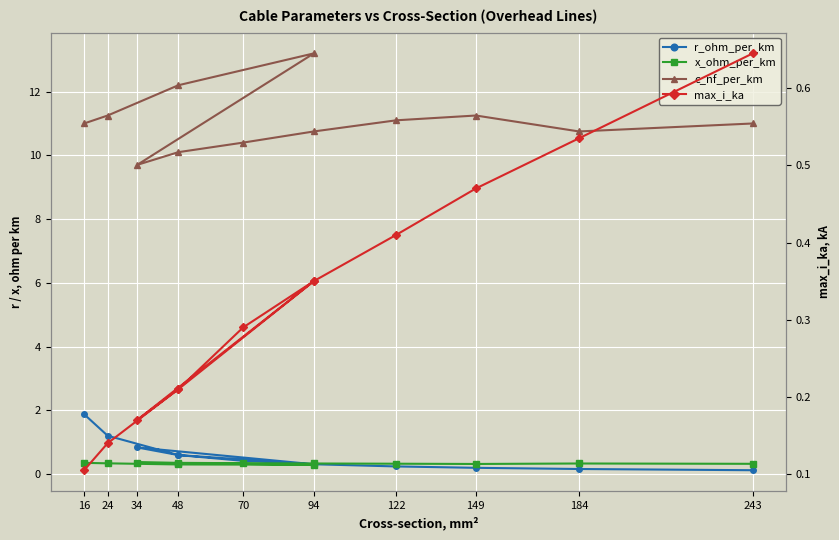

What is the label of the 8th point from the left?

94